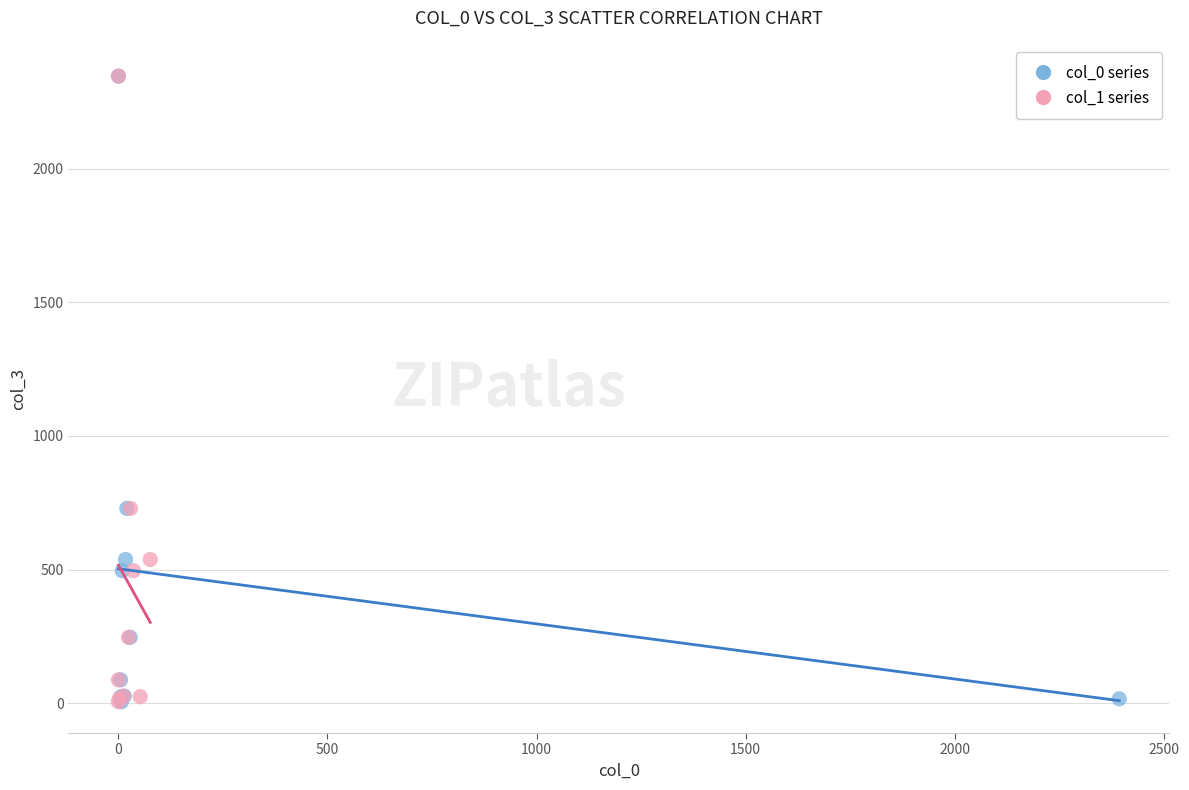

What are all the series names shown in the legend?

col_0 series, col_1 series